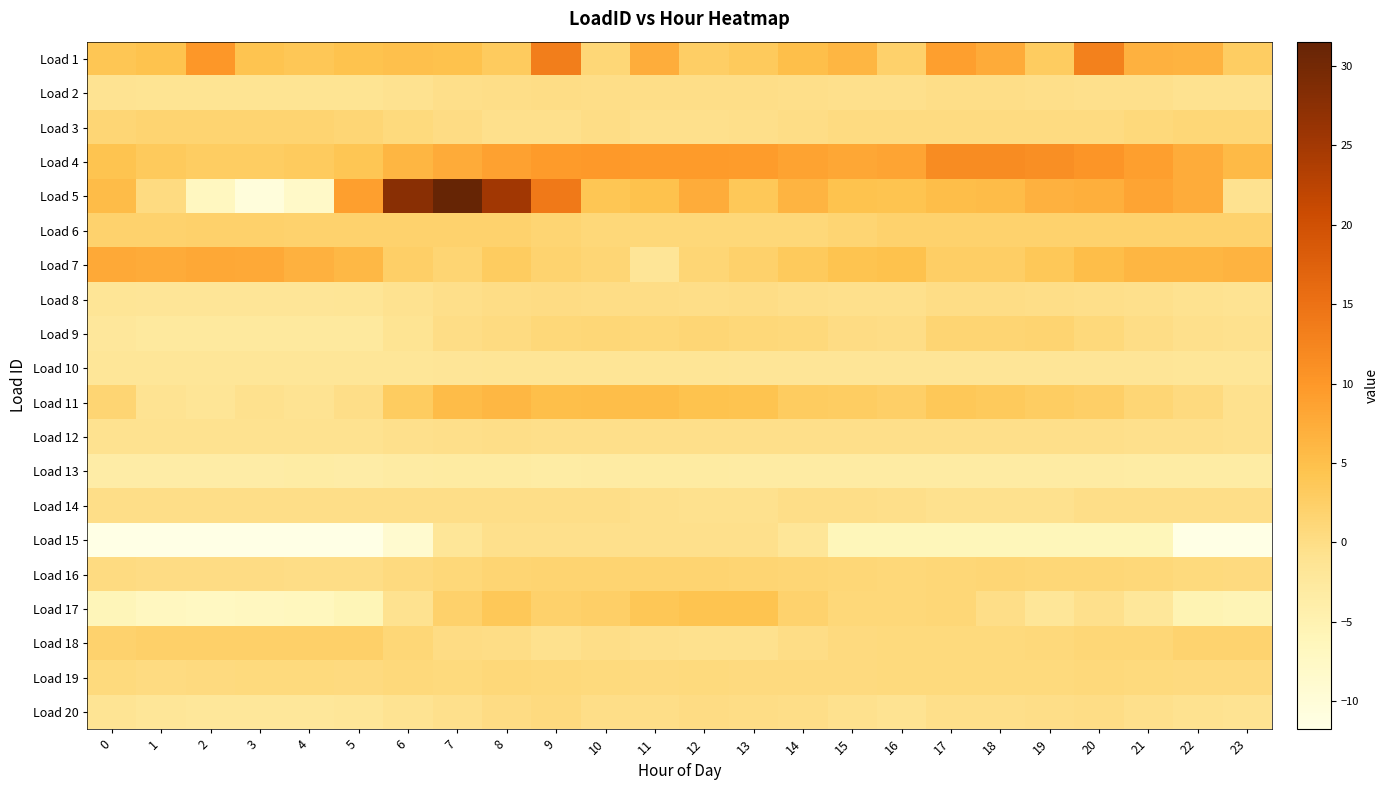

Between 13 and 21, which is larger?

21